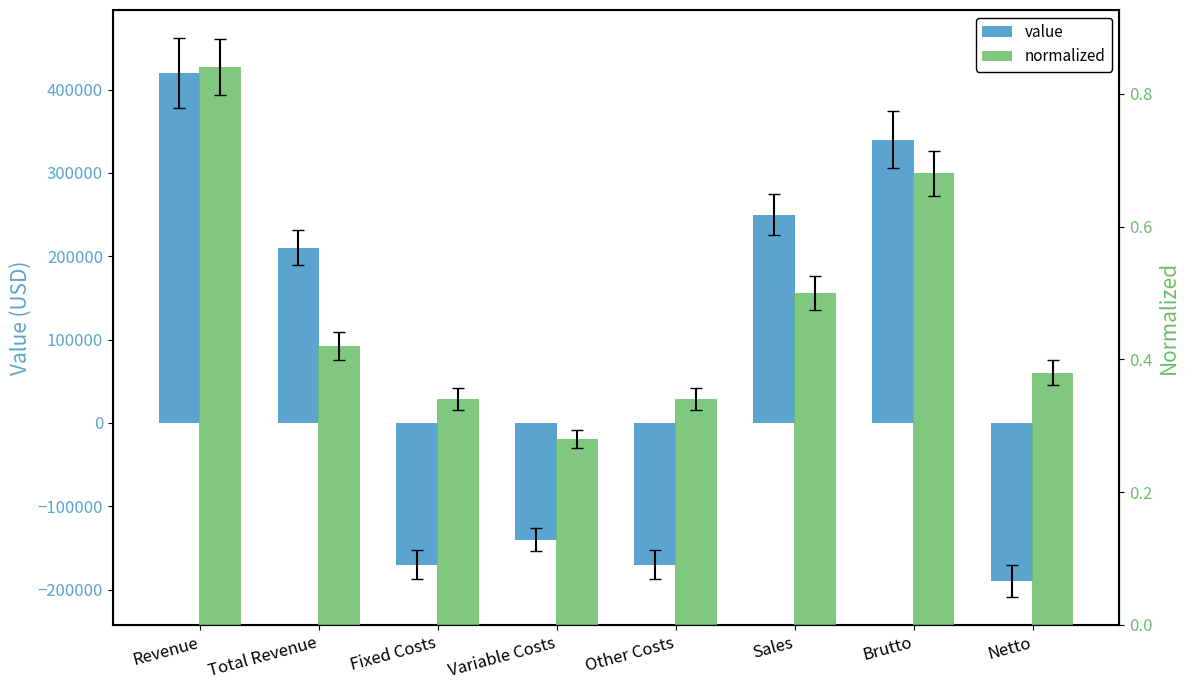

True or false: normalized has a value of 0.3 at Variable Costs.

True